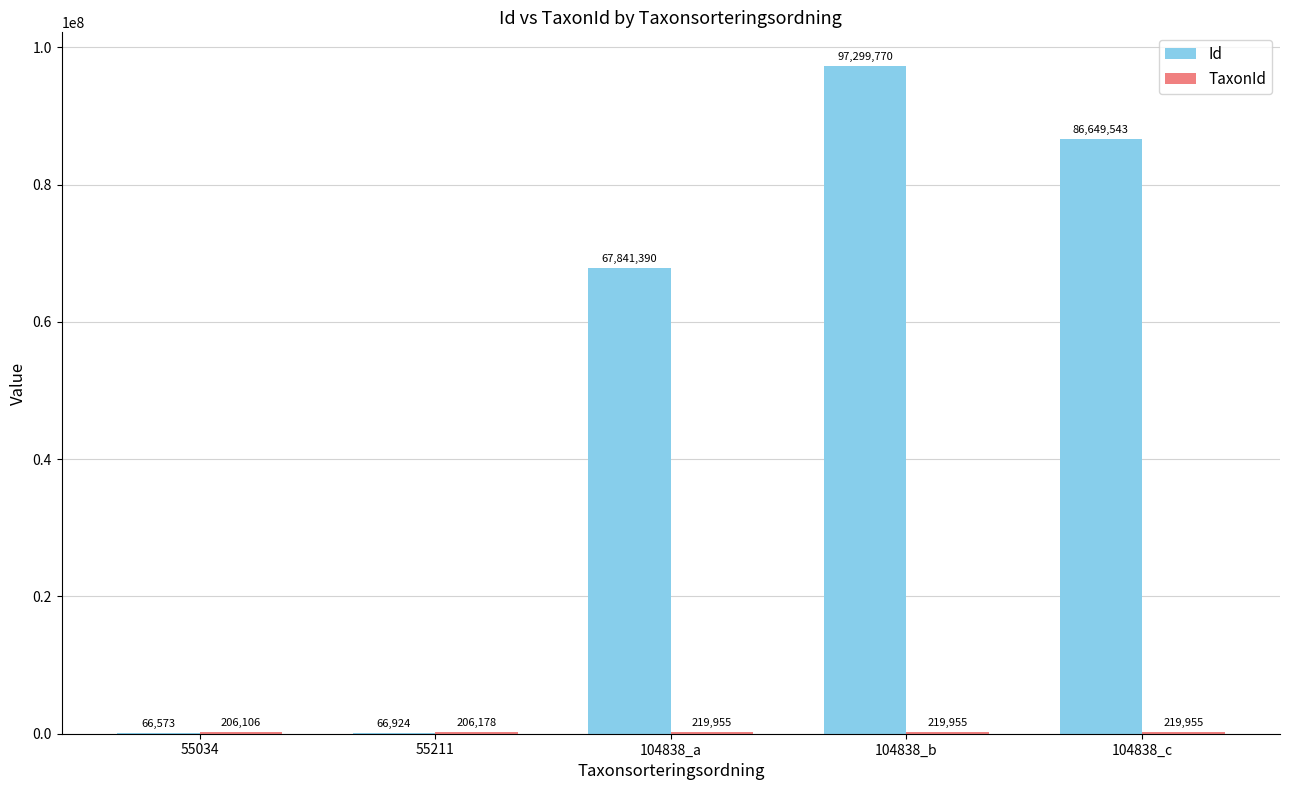

Which label corresponds to the largest value in the chart?

104838_b